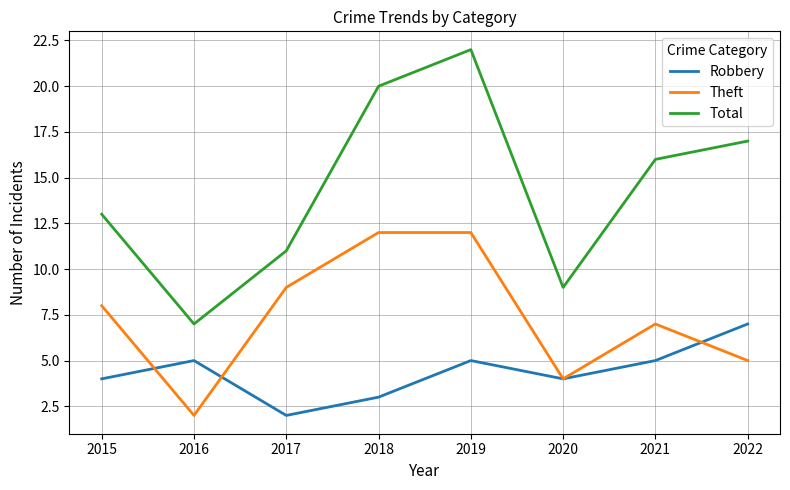

True or false: Theft and Total intersect in this chart.

False